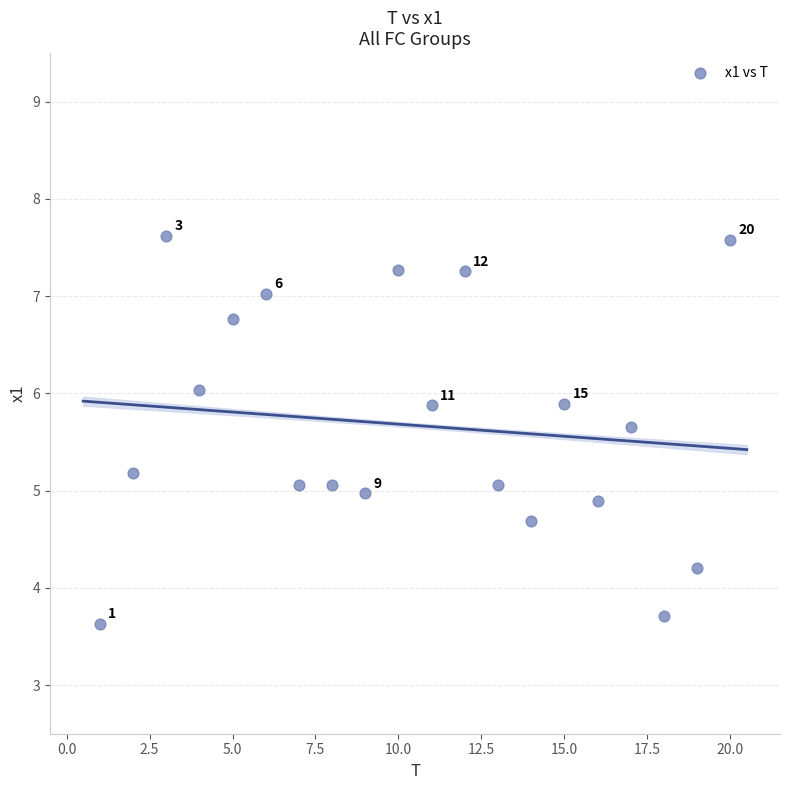

What is the range of X values (max minus min)?

19.0